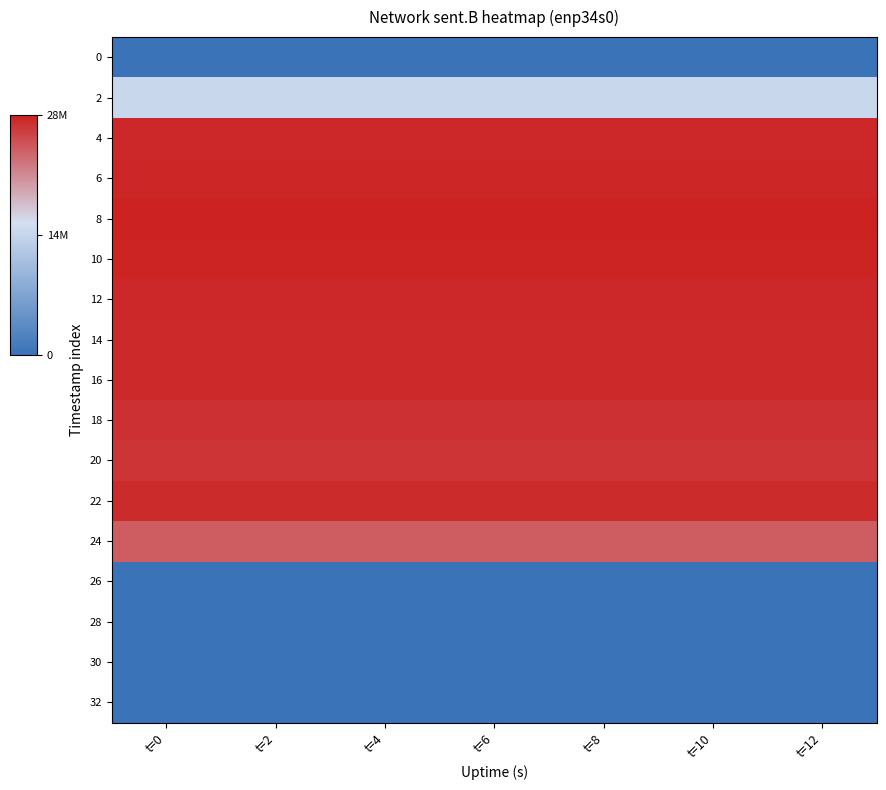

Reading right to left, transcribe all the data shown in this chart.

0: t=12=0	t=10=0	t=8=0	t=6=0	t=4=0	t=2=0	t=0=0
2: t=12=14390517	t=10=14390517	t=8=14390517	t=6=14390517	t=4=14390517	t=2=14390517	t=0=14390517
4: t=12=27768968	t=10=27768968	t=8=27768968	t=6=27768968	t=4=27768968	t=2=27768968	t=0=27768968
6: t=12=27874770	t=10=27874770	t=8=27874770	t=6=27874770	t=4=27874770	t=2=27874770	t=0=27874770
8: t=12=28296345	t=10=28296345	t=8=28296345	t=6=28296345	t=4=28296345	t=2=28296345	t=0=28296345
10: t=12=28077660	t=10=28077660	t=8=28077660	t=6=28077660	t=4=28077660	t=2=28077660	t=0=28077660
12: t=12=27746810	t=10=27746810	t=8=27746810	t=6=27746810	t=4=27746810	t=2=27746810	t=0=27746810
14: t=12=27715766	t=10=27715766	t=8=27715766	t=6=27715766	t=4=27715766	t=2=27715766	t=0=27715766
16: t=12=27696578	t=10=27696578	t=8=27696578	t=6=27696578	t=4=27696578	t=2=27696578	t=0=27696578
18: t=12=27255600	t=10=27255600	t=8=27255600	t=6=27255600	t=4=27255600	t=2=27255600	t=0=27255600
20: t=12=26988014	t=10=26988014	t=8=26988014	t=6=26988014	t=4=26988014	t=2=26988014	t=0=26988014
22: t=12=27609583	t=10=27609583	t=8=27609583	t=6=27609583	t=4=27609583	t=2=27609583	t=0=27609583
24: t=12=24291098	t=10=24291098	t=8=24291098	t=6=24291098	t=4=24291098	t=2=24291098	t=0=24291098
26: t=12=0	t=10=0	t=8=0	t=6=0	t=4=0	t=2=0	t=0=0
28: t=12=0	t=10=0	t=8=0	t=6=0	t=4=0	t=2=0	t=0=0
30: t=12=0	t=10=0	t=8=0	t=6=0	t=4=0	t=2=0	t=0=0
32: t=12=0	t=10=0	t=8=0	t=6=0	t=4=0	t=2=0	t=0=0